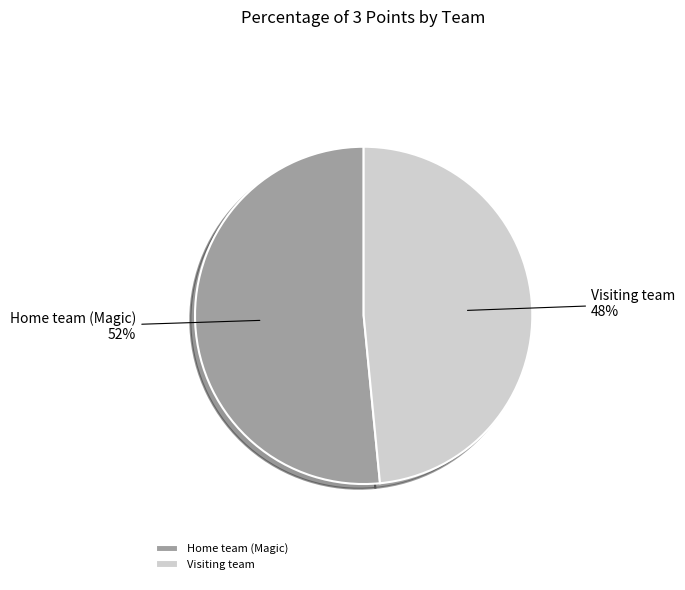

Count the number of slices in the pie.

2